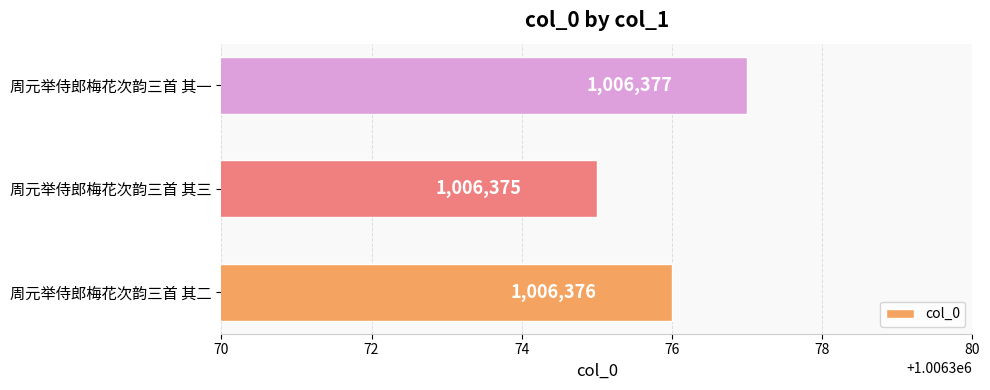

True or false: the data shows 1006376 at 周元举侍郎梅花次韵三首 其二.

True